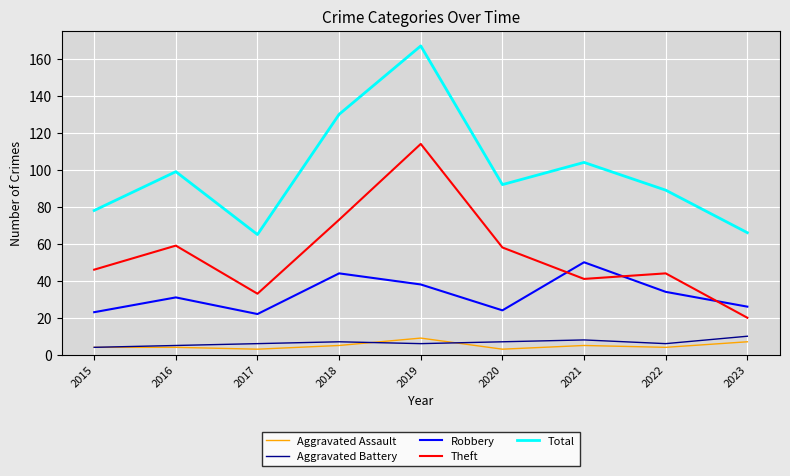

Which series has the largest range (max minus min)?

Total